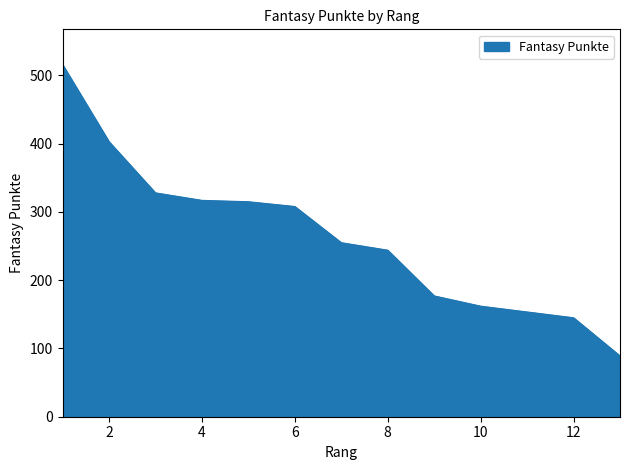

How many lines are shown in the chart?

1